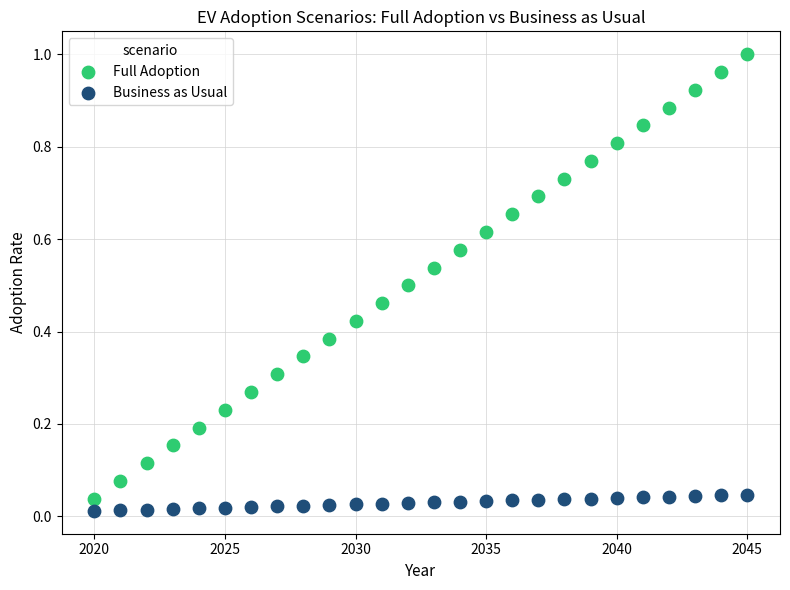

Which series has the largest Y range (max minus min)?

Full Adoption